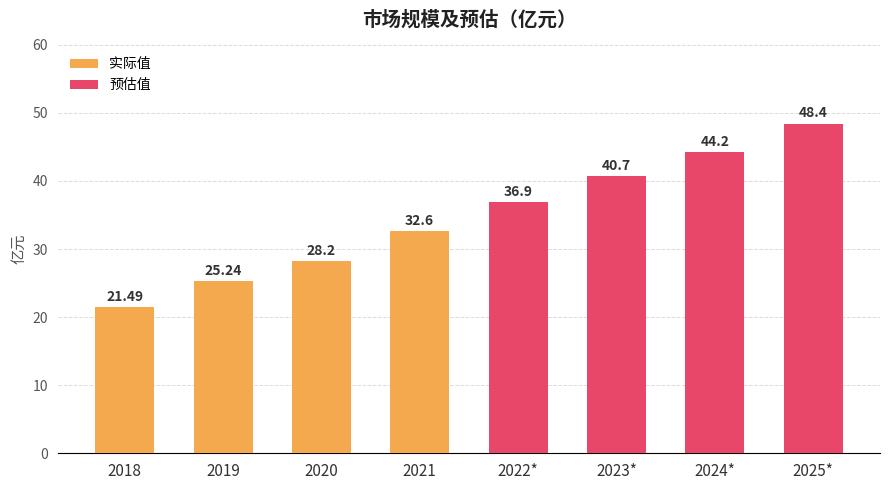

Reading right to left, transcribe all the data shown in this chart.

2025*=48.4	2024*=44.2	2023*=40.7	2022*=36.9	2021=32.6	2020=28.2	2019=25.2	2018=21.5